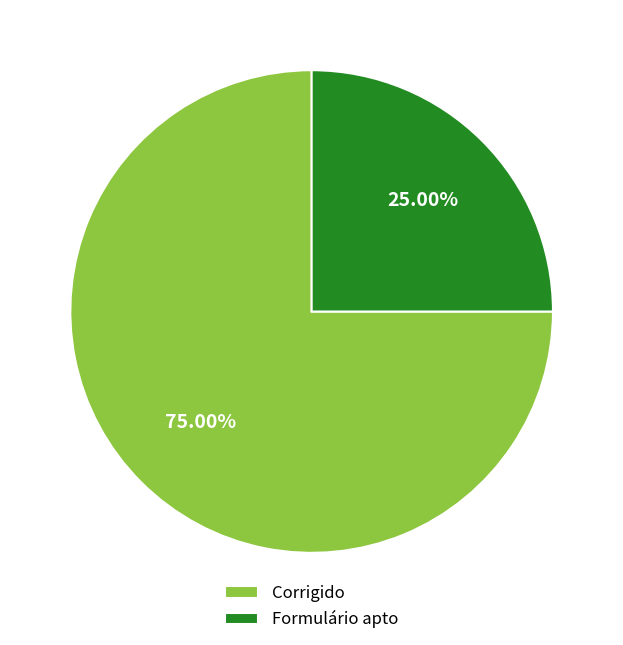

To the nearest percent, what is the difference between the largest and smallest slice percentages?

50%